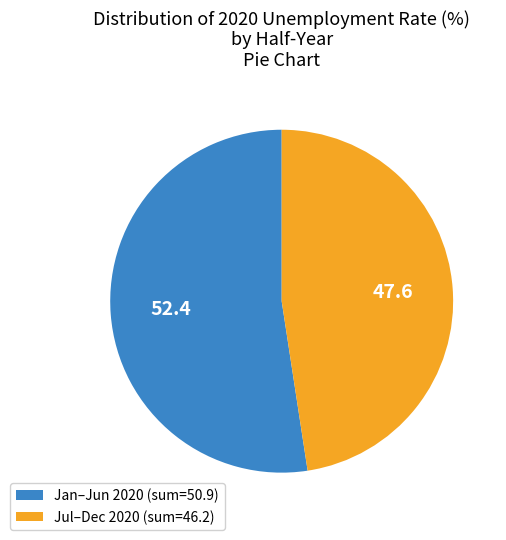

Rank the categories by value from lowest to highest.

Jul–Dec 2020 (sum=46.2), Jan–Jun 2020 (sum=50.9)